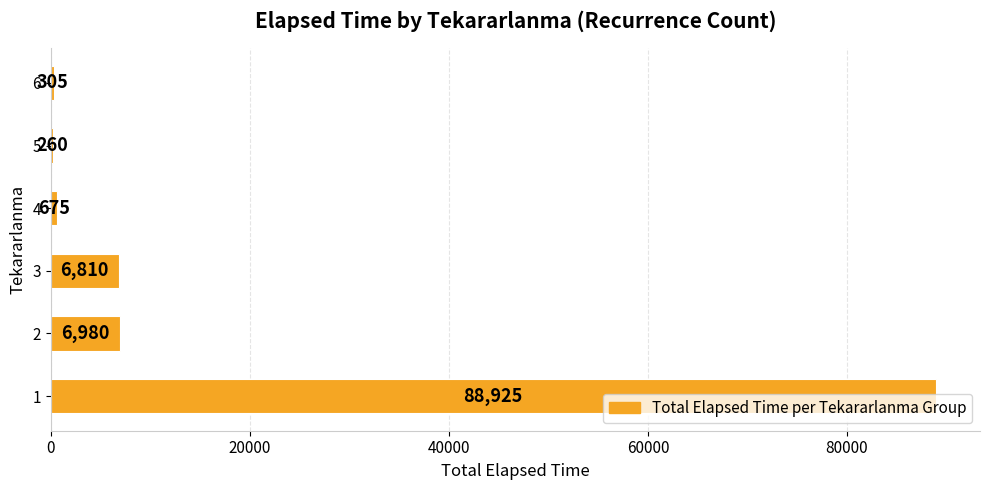

What is the maximum value shown in the chart?

88925